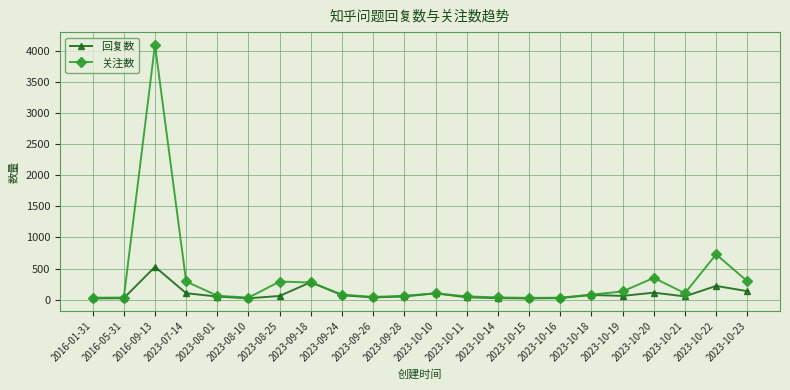

In 关注数, how many points are higher than both neighbors (excluding endpoints)?

5